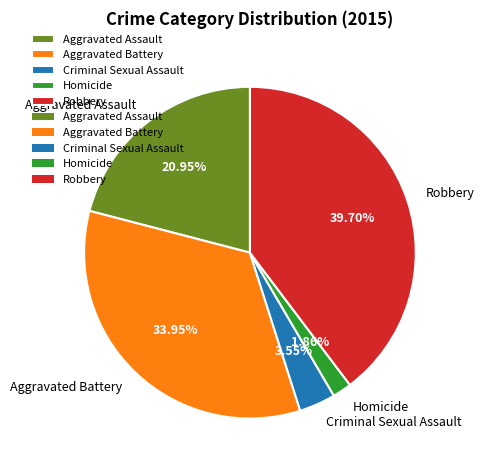

The Aggravated Assault slice represents 21% of the pie. True or false?

True